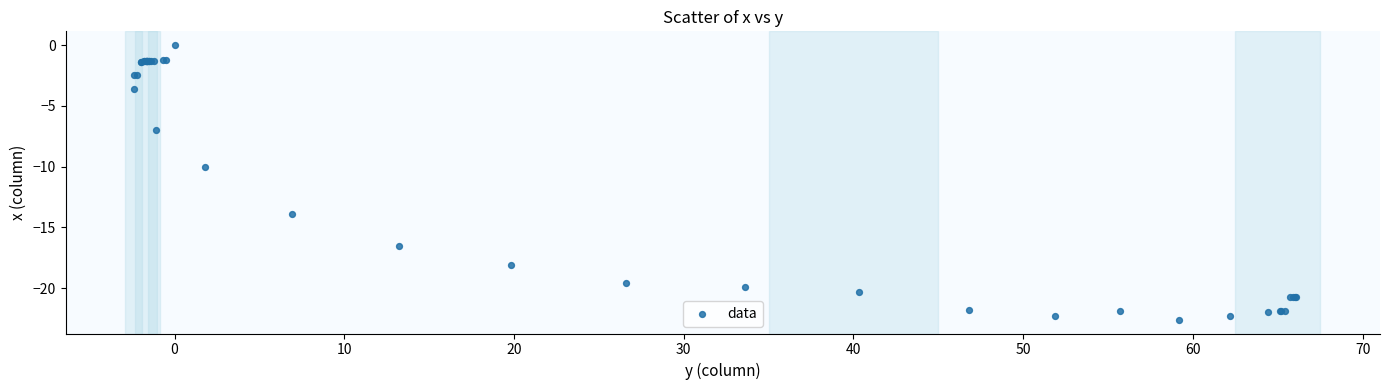

What Y value in the scatter plot is closest to -11?

-10.0